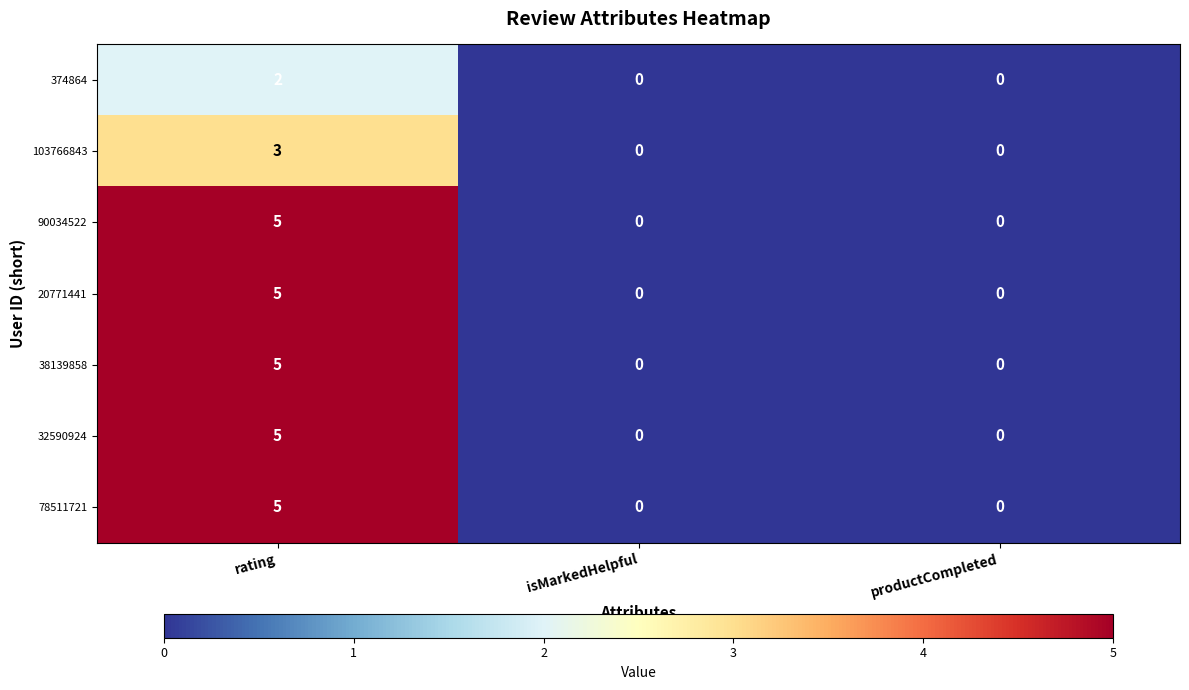

What is the difference between the maximum and minimum values in the 32590924 series?

5